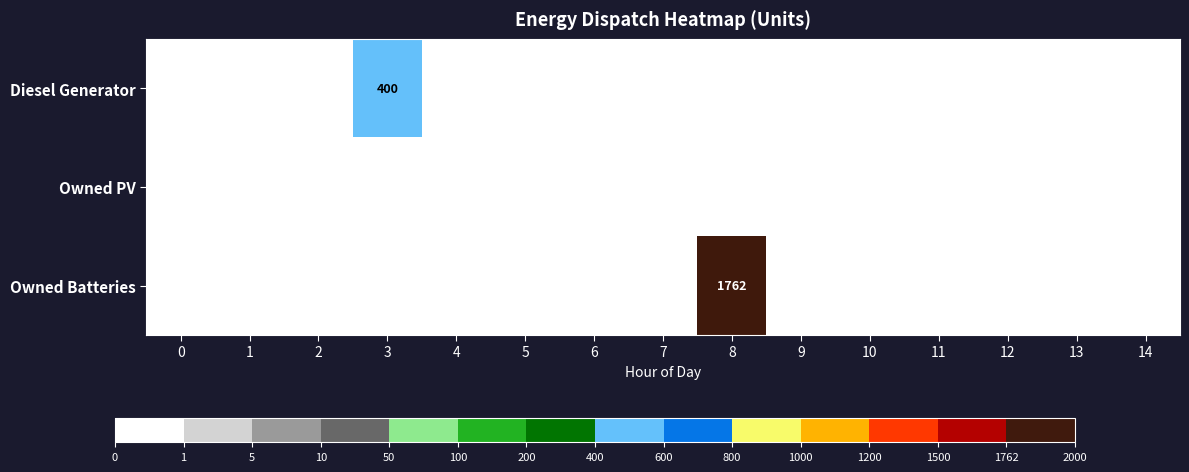

The value of Diesel Generator at 3 is 245. True or false?

False